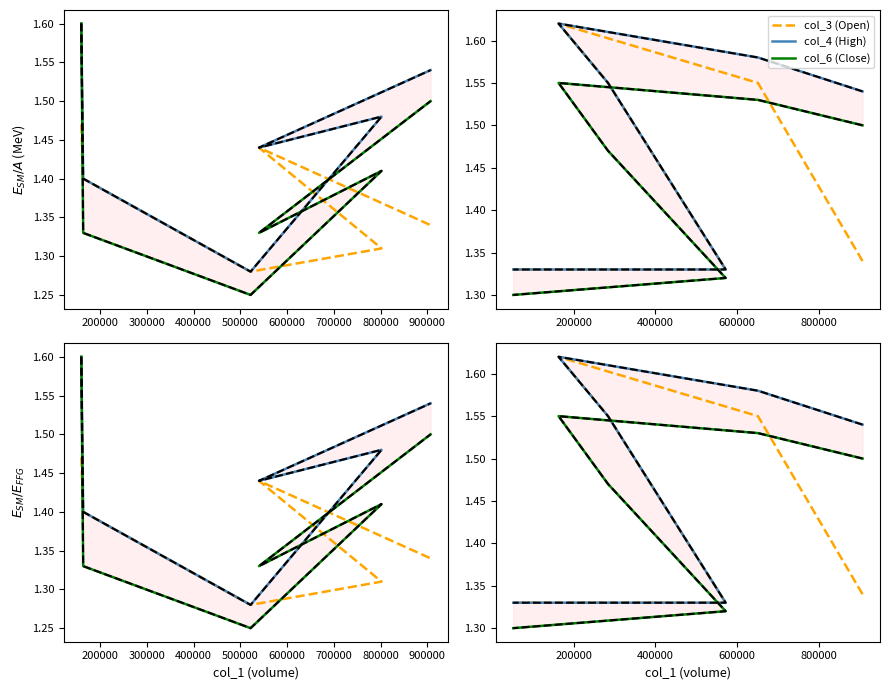

Which series has the widest spread of values?

col_3 (Open)